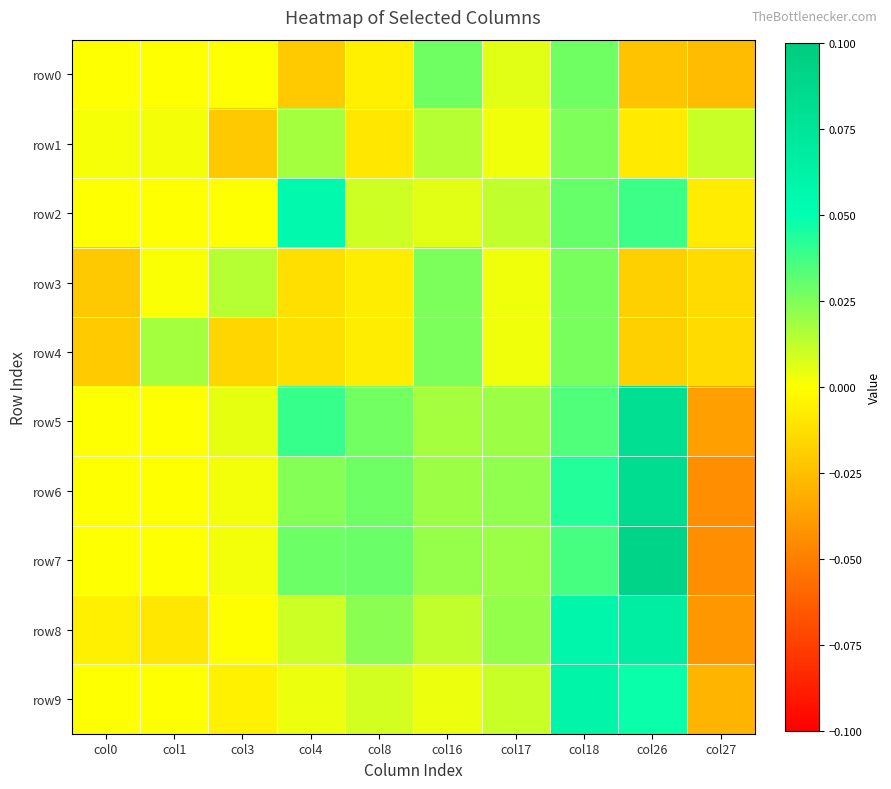

Reading left to right, what are all the values shown in this chart?

row0: col0=0.0	col1=0.0	col3=0.0	col4=-0.0	col8=-0.0	col16=0.0	col17=0.0	col18=0.0	col26=-0.0	col27=-0.0
row1: col0=0.0	col1=0.0	col3=-0.0	col4=0.0	col8=-0.0	col16=0.0	col17=0.0	col18=0.0	col26=-0.0	col27=0.0
row2: col0=0.0	col1=0.0	col3=0.0	col4=0.1	col8=0.0	col16=0.0	col17=0.0	col18=0.0	col26=0.0	col27=-0.0
row3: col0=-0.0	col1=0.0	col3=0.0	col4=-0.0	col8=-0.0	col16=0.0	col17=0.0	col18=0.0	col26=-0.0	col27=-0.0
row4: col0=-0.0	col1=0.0	col3=-0.0	col4=-0.0	col8=-0.0	col16=0.0	col17=0.0	col18=0.0	col26=-0.0	col27=-0.0
row5: col0=0.0	col1=0.0	col3=0.0	col4=0.0	col8=0.0	col16=0.0	col17=0.0	col18=0.0	col26=0.1	col27=-0.0
row6: col0=0.0	col1=0.0	col3=0.0	col4=0.0	col8=0.0	col16=0.0	col17=0.0	col18=0.0	col26=0.1	col27=-0.0
row7: col0=0.0	col1=0.0	col3=0.0	col4=0.0	col8=0.0	col16=0.0	col17=0.0	col18=0.0	col26=0.1	col27=-0.0
row8: col0=-0.0	col1=-0.0	col3=-0.0	col4=0.0	col8=0.0	col16=0.0	col17=0.0	col18=0.1	col26=0.1	col27=-0.0
row9: col0=0.0	col1=0.0	col3=-0.0	col4=0.0	col8=0.0	col16=0.0	col17=0.0	col18=0.1	col26=0.0	col27=-0.0